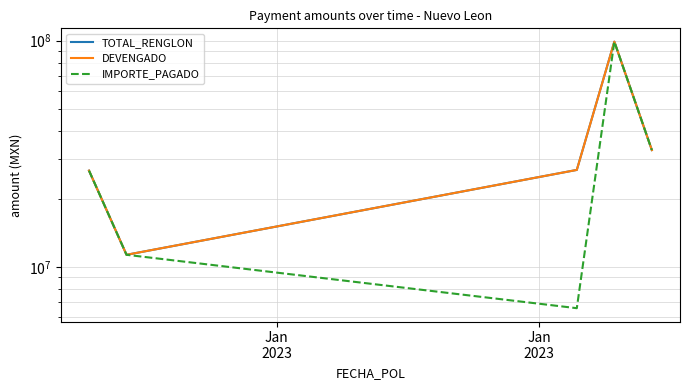

In DEVENGADO, how many points are lower than both neighbors (excluding endpoints)?

1